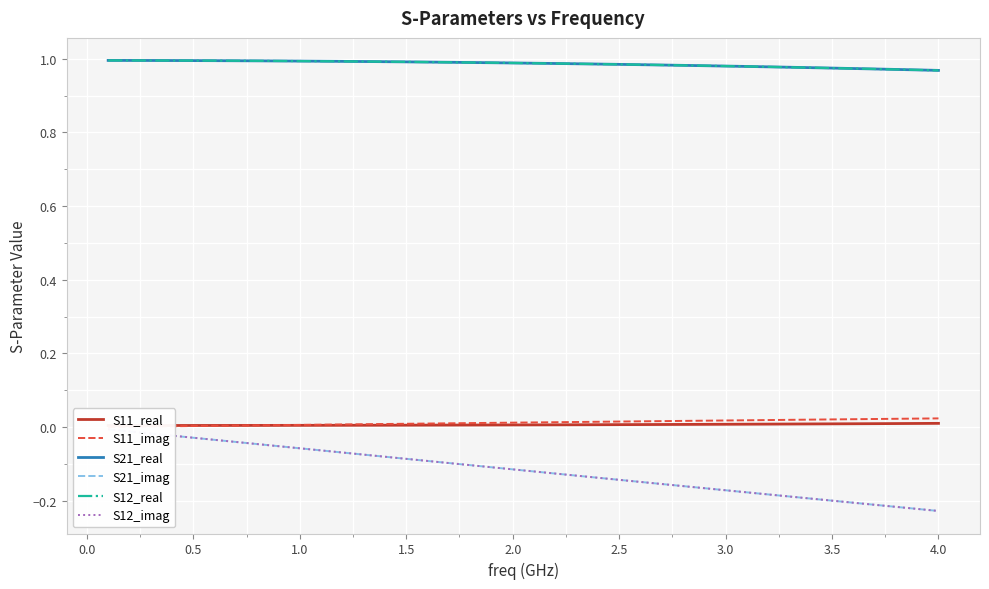

Where is S12_real nearest to the value 0?

4.0